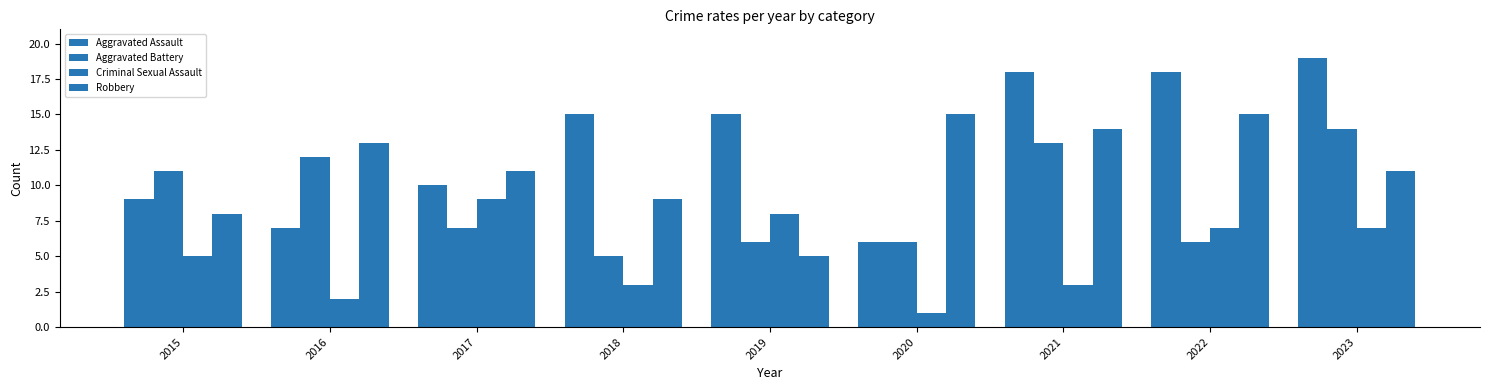

Reading left to right, extract all data points from this chart.

Aggravated Assault: 2015=9	2016=7	2017=10	2018=15	2019=15	2020=6	2021=18	2022=18	2023=19
Aggravated Battery: 2015=11	2016=12	2017=7	2018=5	2019=6	2020=6	2021=13	2022=6	2023=14
Criminal Sexual Assault: 2015=5	2016=2	2017=9	2018=3	2019=8	2020=1	2021=3	2022=7	2023=7
Robbery: 2015=8	2016=13	2017=11	2018=9	2019=5	2020=15	2021=14	2022=15	2023=11